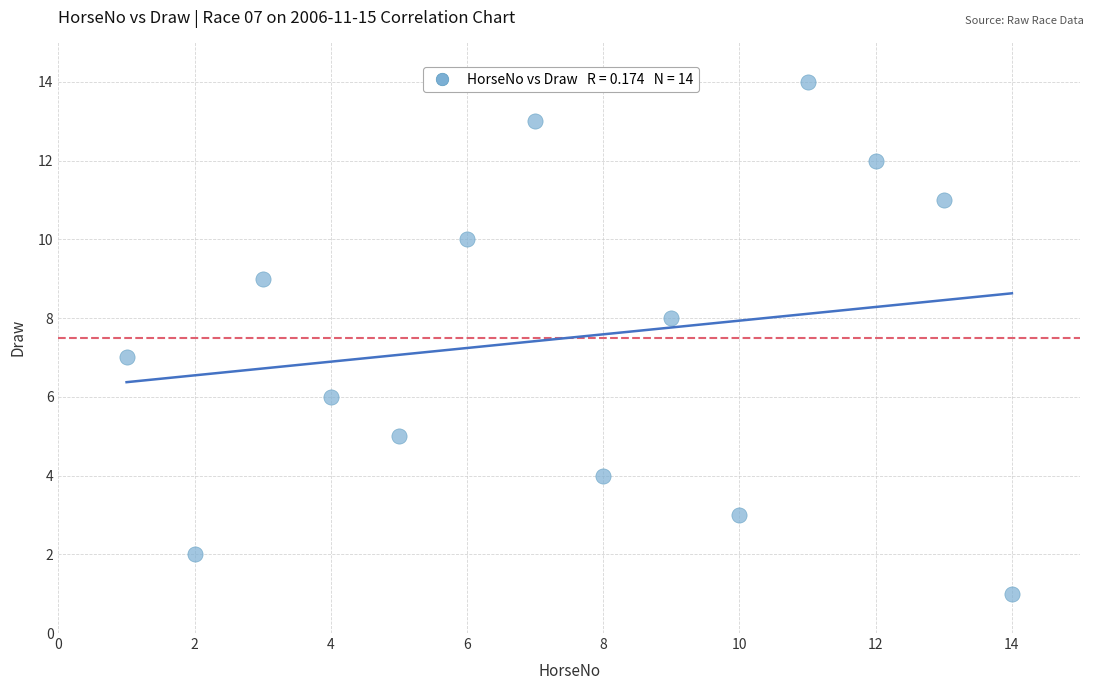

What is the range of Y values (max minus min)?

13